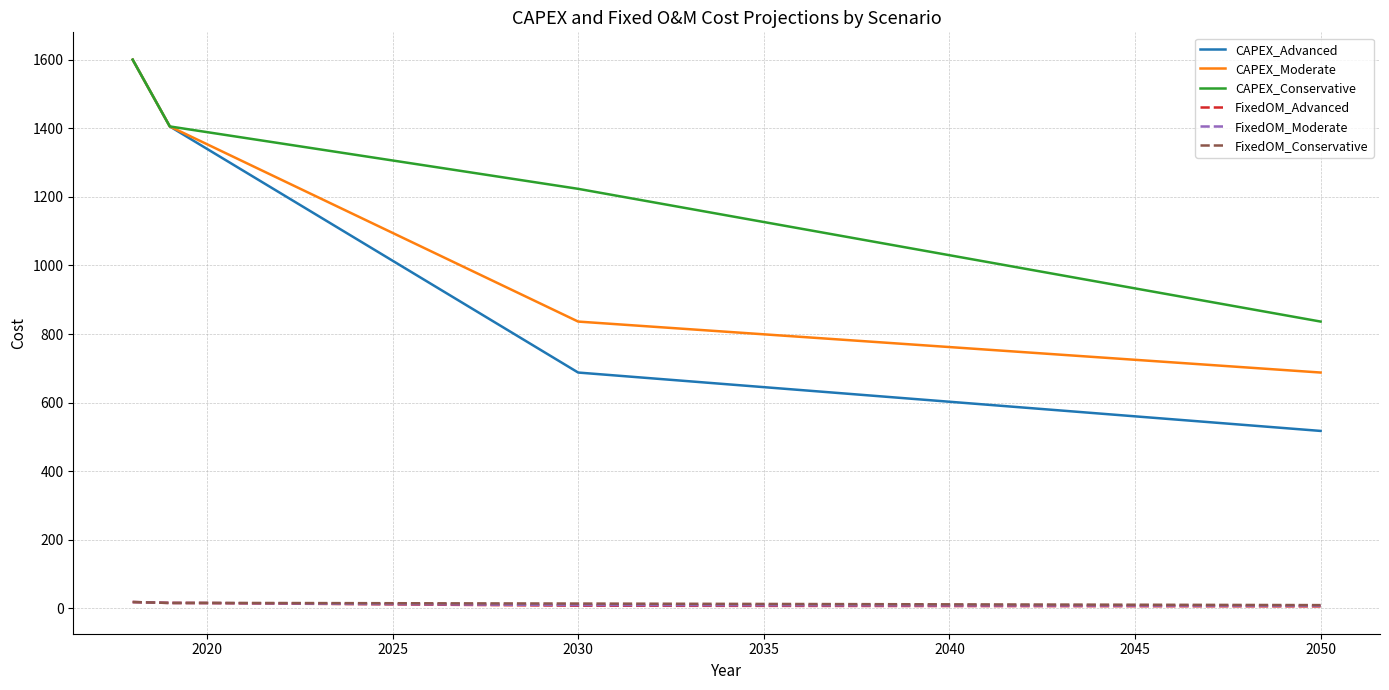

Which series has the widest spread of values?

CAPEX_Advanced